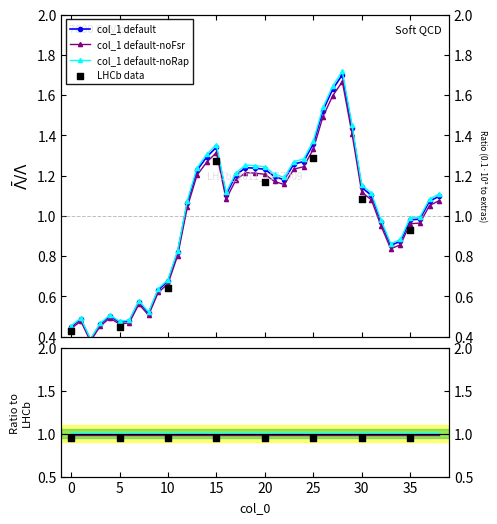

Between 36 and 1, which is larger?

36